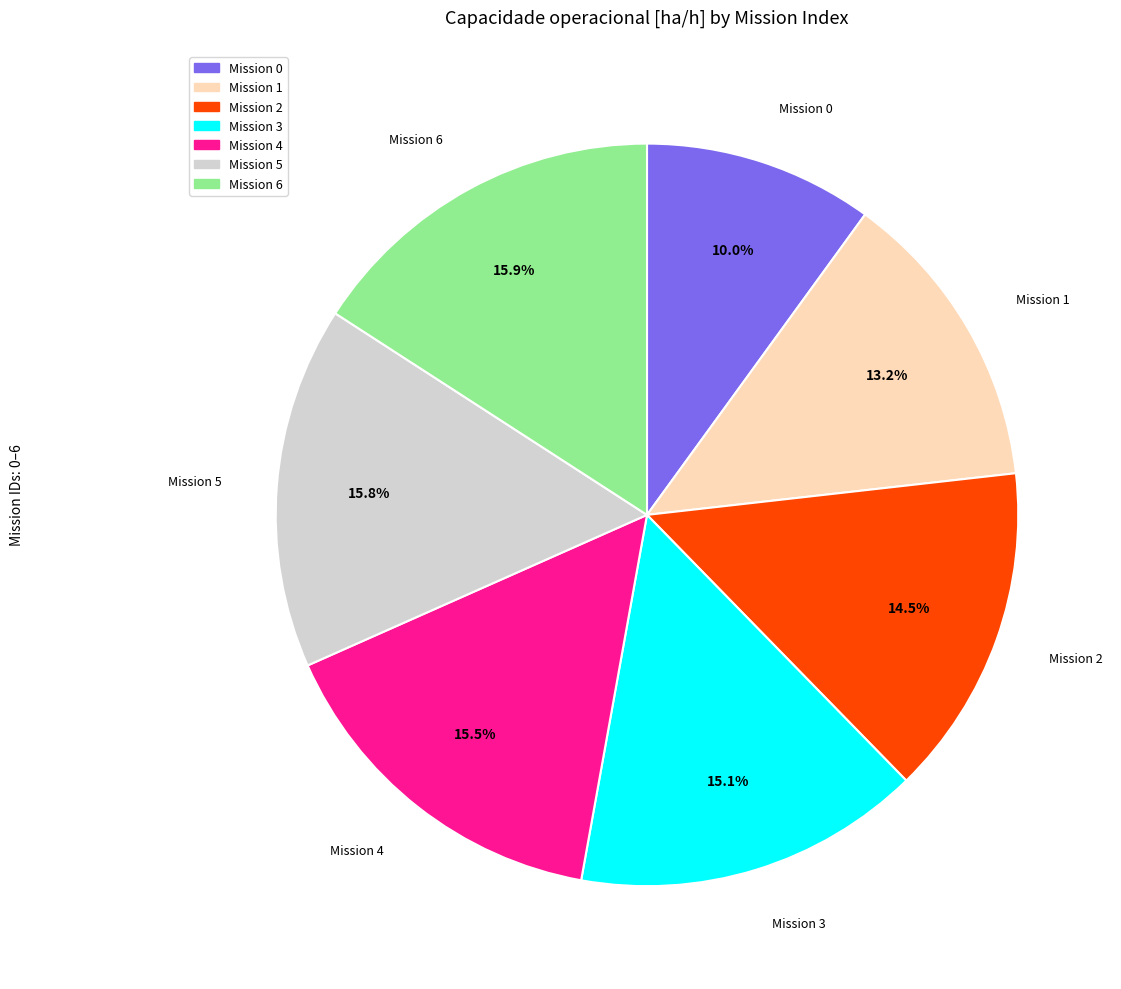

Between Mission 5 and Mission 2, which is larger?

Mission 5